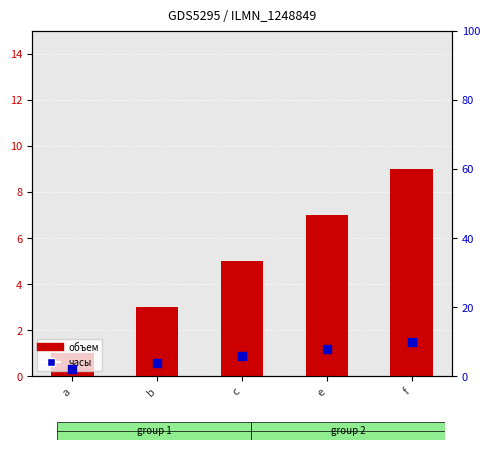

Approximately how many times larger is the value at b compared to a?

2.0